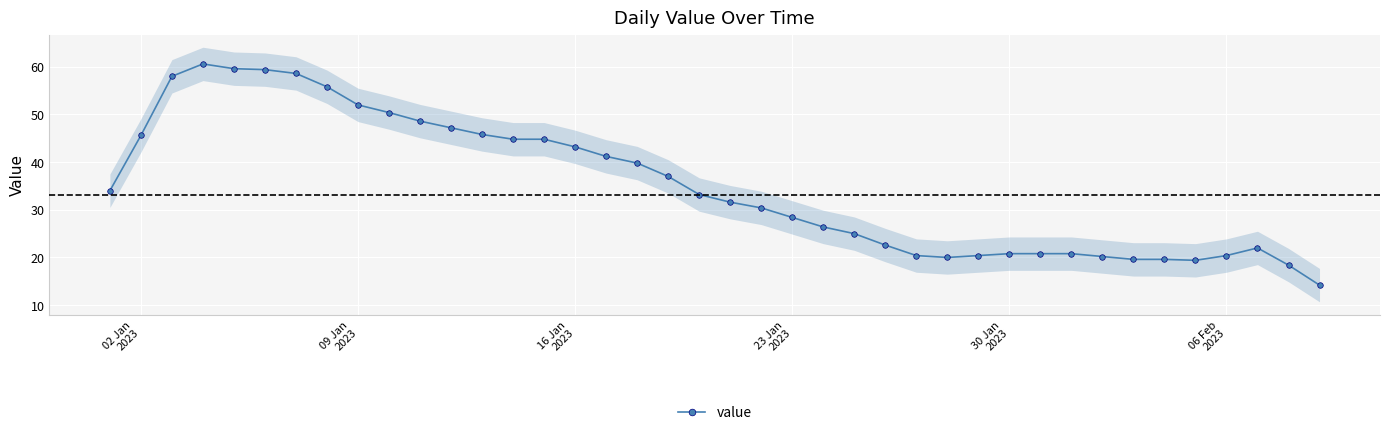

What is the minimum value shown in the chart?

14.2